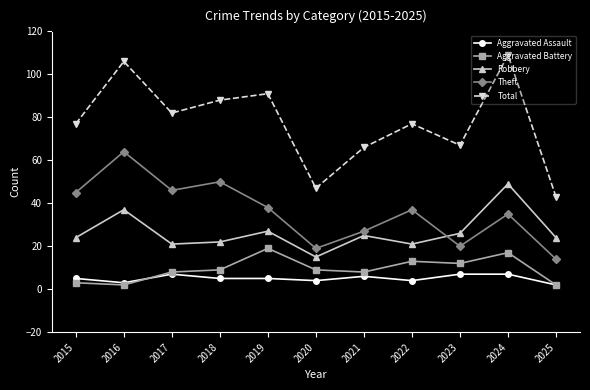

At 2024, list the series in order from largest to smallest.

Total, Robbery, Theft, Aggravated Battery, Aggravated Assault